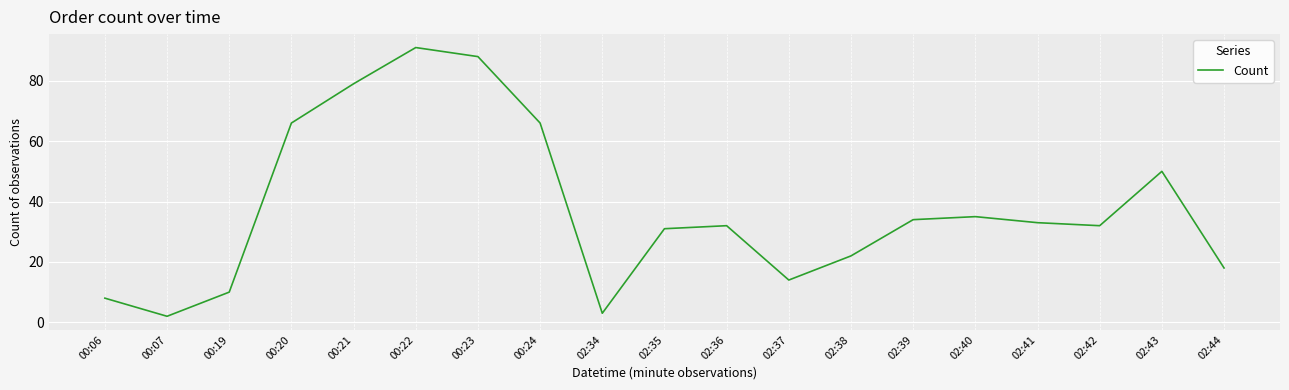

True or false: the data shows 51 at 02:35.

False